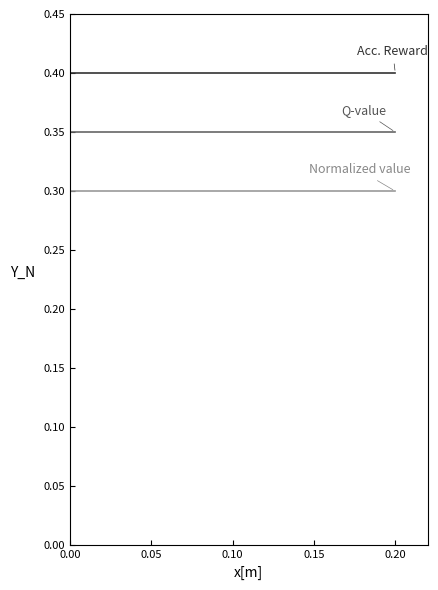

Does the chart have visible grid lines?

No